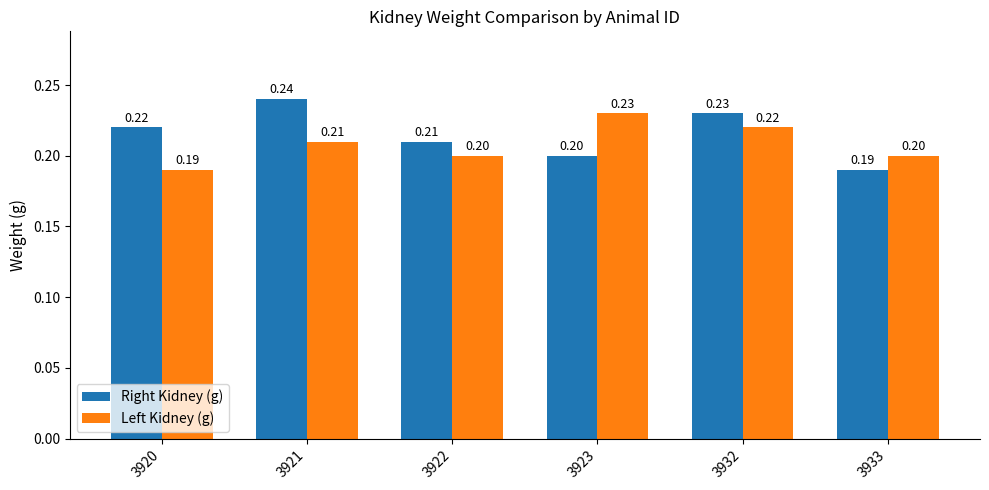

At how many categories does at least one series exceed 0?

6